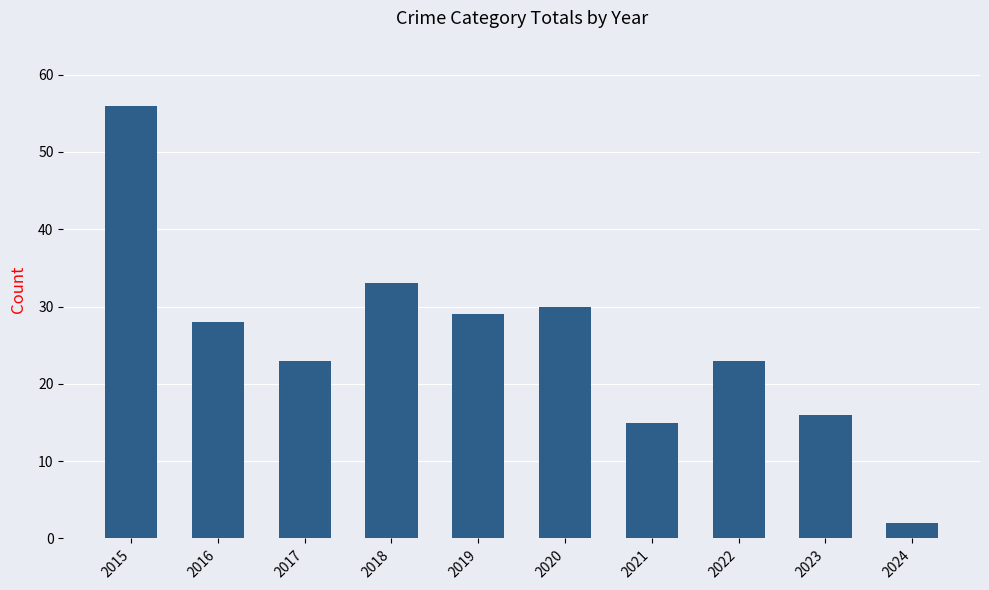

Reading right to left, extract all data points from this chart.

2024=2	2023=16	2022=23	2021=15	2020=30	2019=29	2018=33	2017=23	2016=28	2015=56